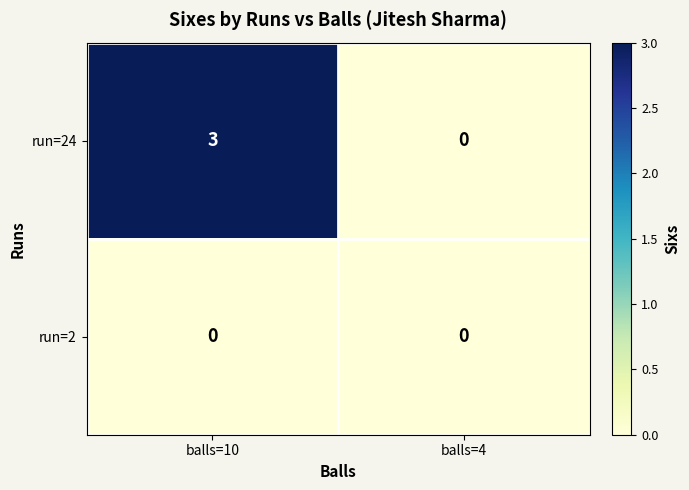

At which category is the sum across all series the highest?

balls=10